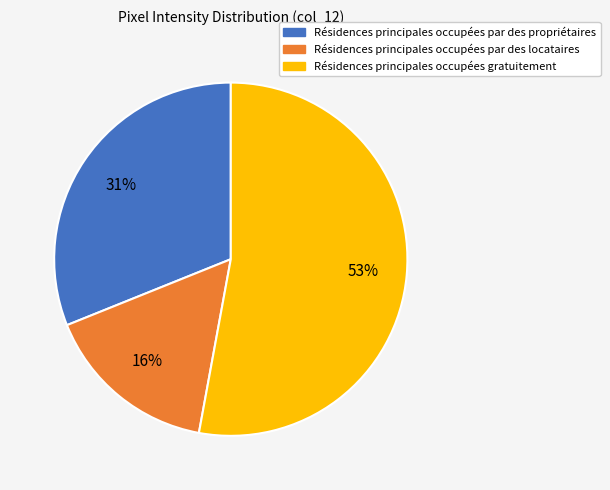

Is there any slice that represents more than half of the pie?

Yes